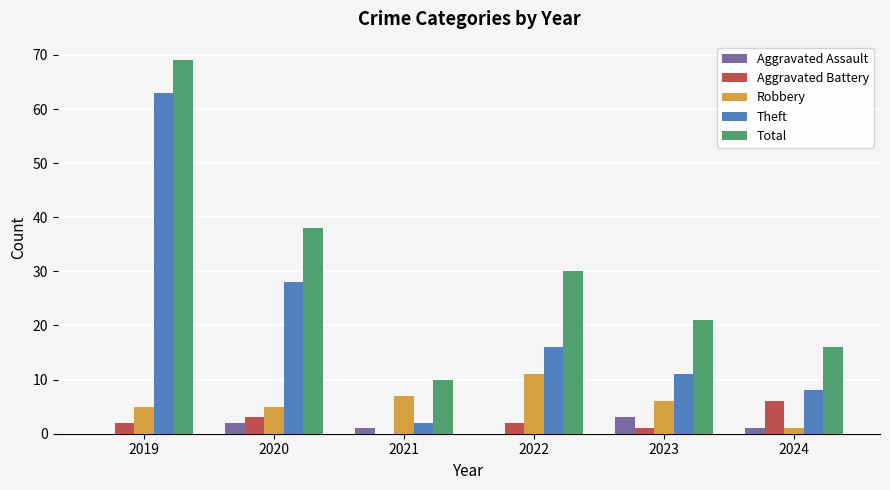

The Total series shows 48 at 2022. True or false?

False